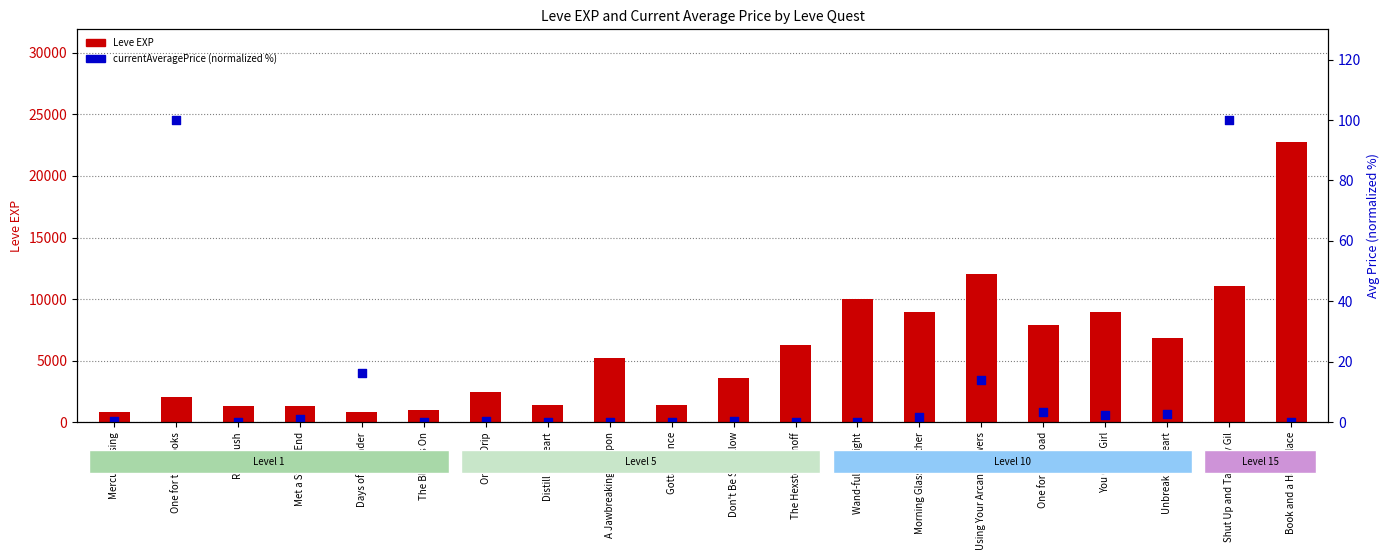

Which series reaches the minimum Y coordinate?

currentAveragePrice (normalized %)